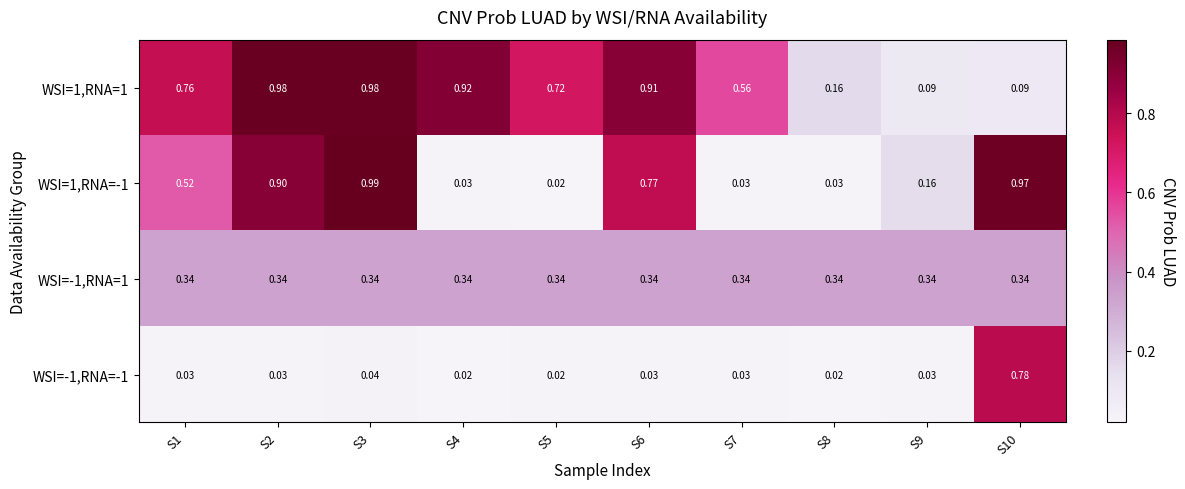

What is the difference between the highest and lowest values at S10?

0.9